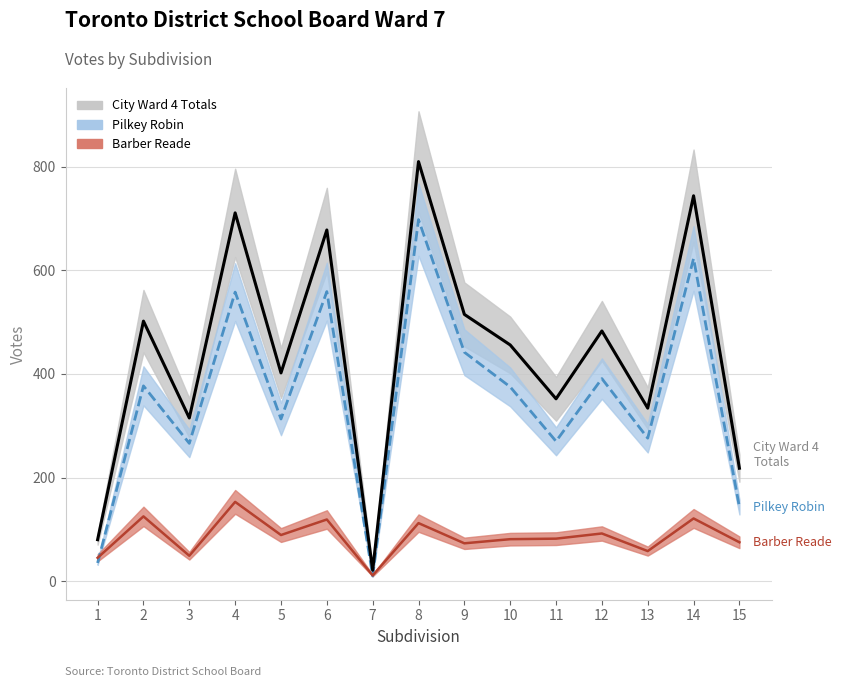

At how many categories does at least one series exceed 462?

7